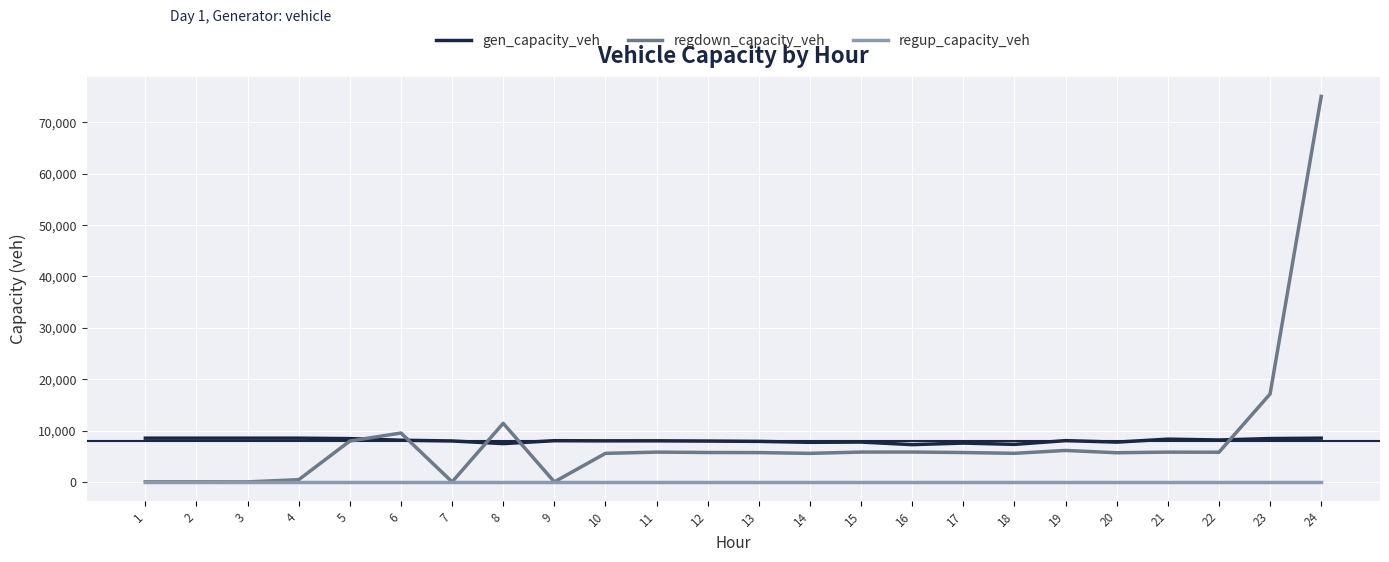

At how many categories does at least one series exceed 33987?

1